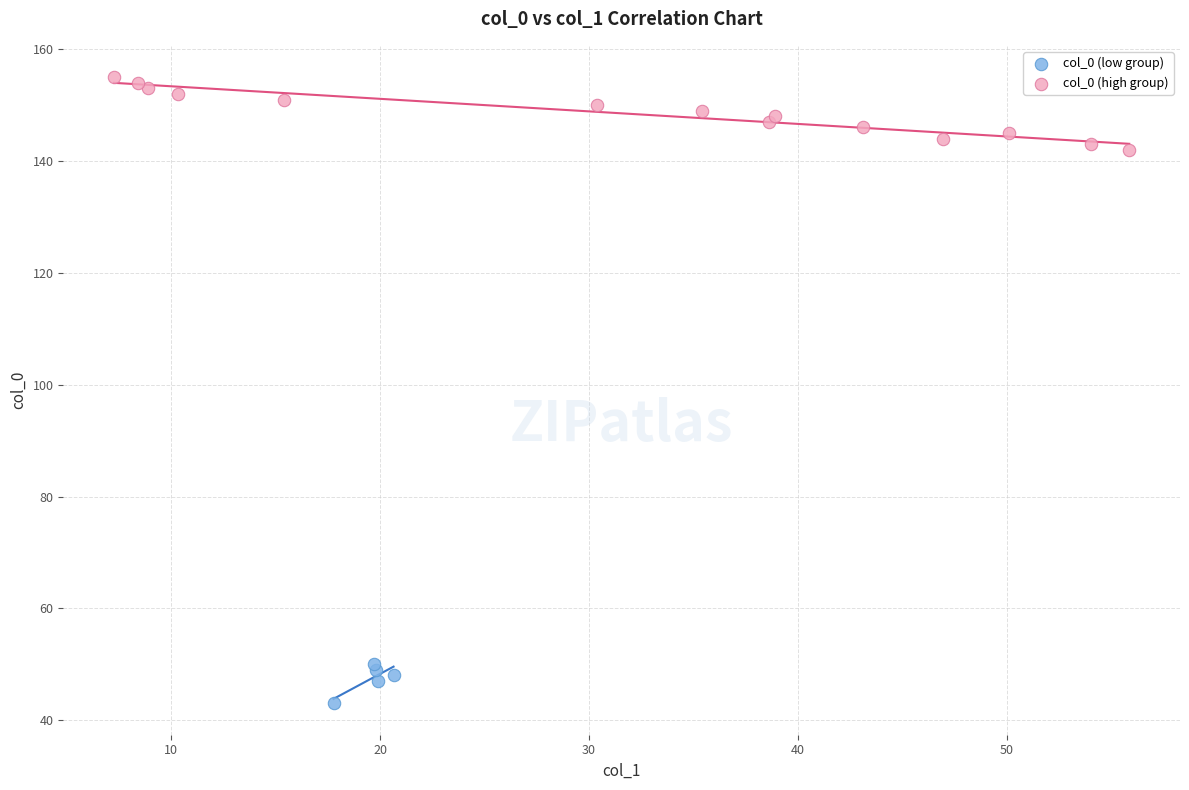

Which series has the widest spread of Y values?

col_0 (high group)